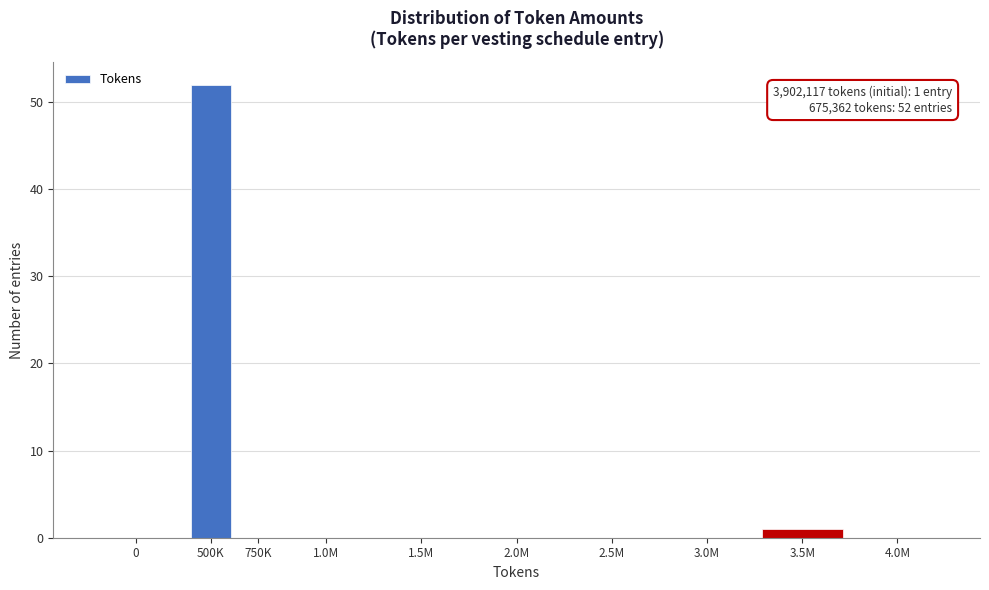

Reading right to left, list all the values displayed in this chart.

4.0M=0	3.5M=1	3.0M=0	2.5M=0	2.0M=0	1.5M=0	1.0M=0	750K=0	500K=52	0=0